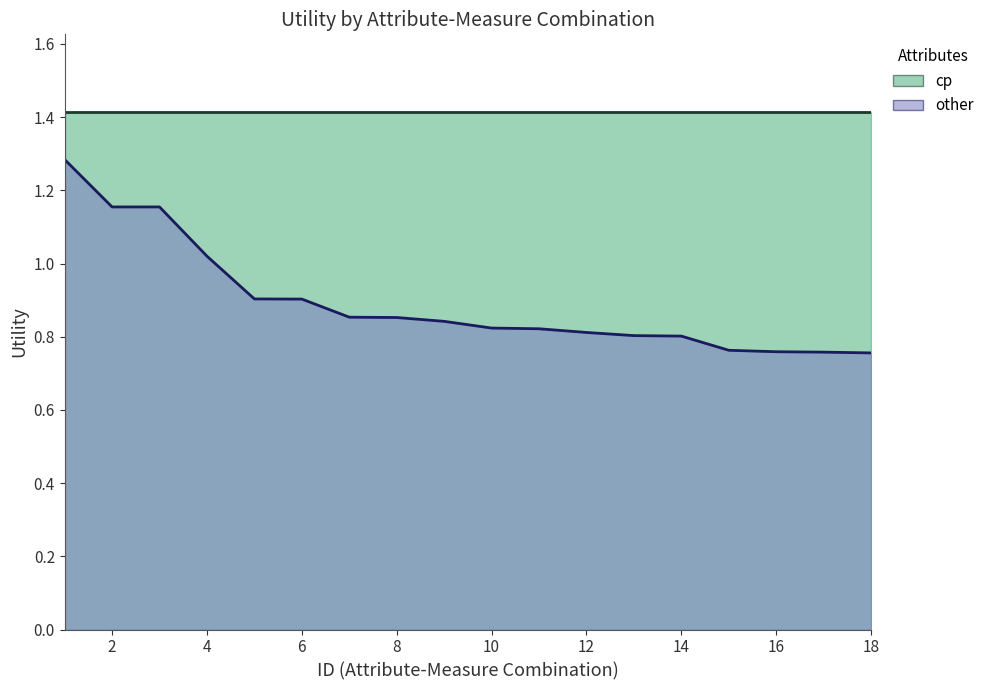

What is the value of the 4th point from the left?

1.0